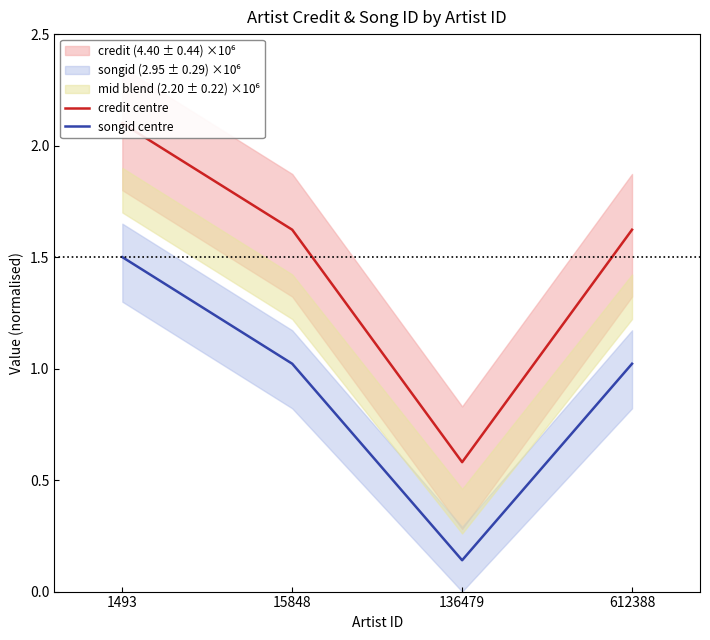

Does the chart display data point markers on the line(s)?

No